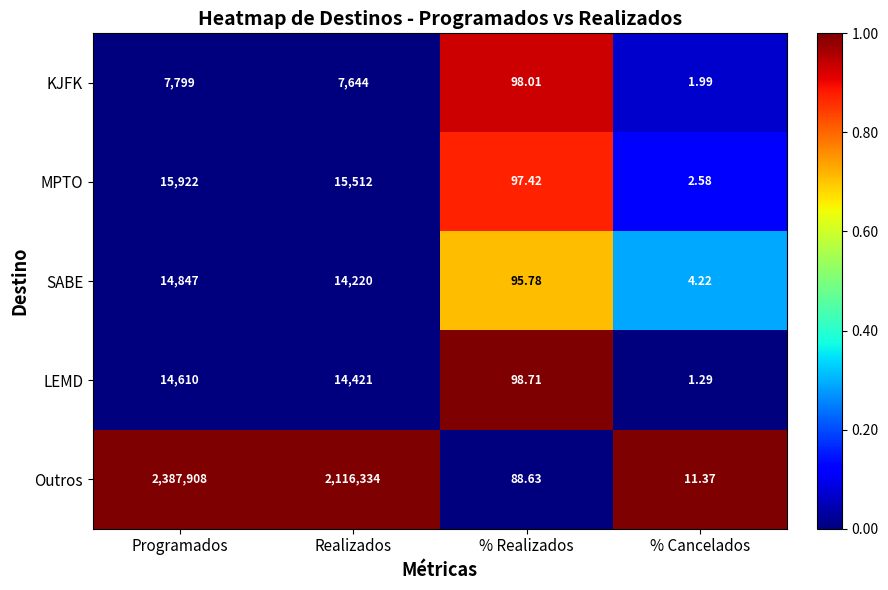

Where does the Outros series first go above 2116334?

Programados